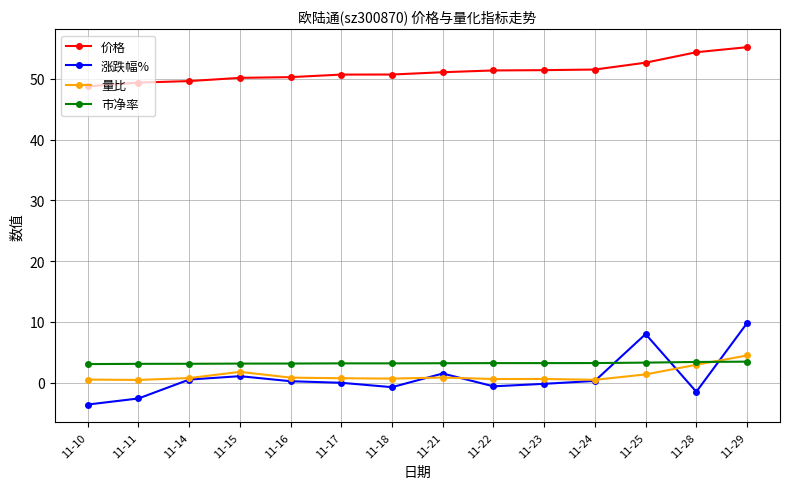

The value of 市净率 at 11-10 is 3.1. True or false?

True